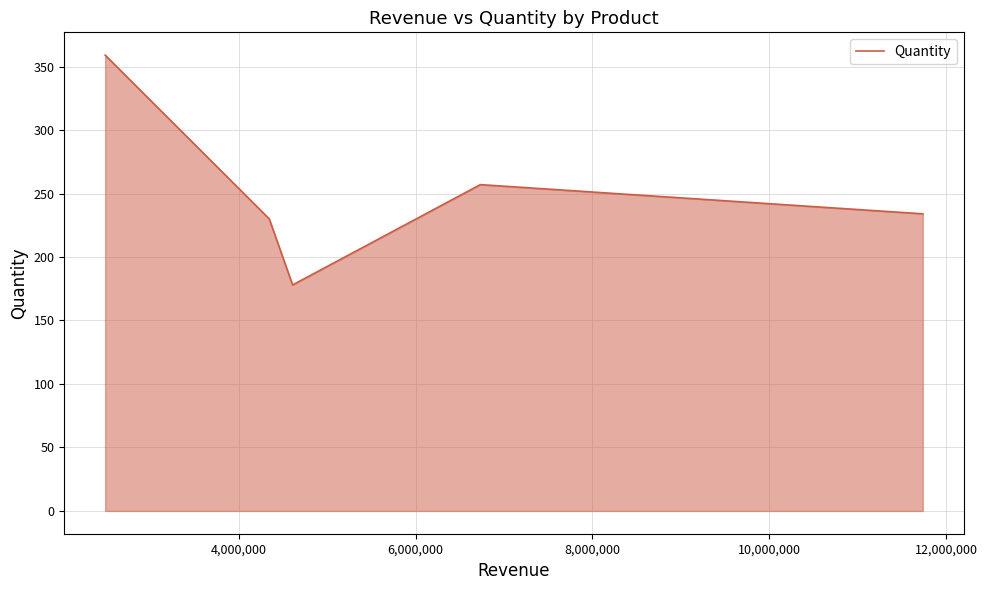

Count the number of data series in this chart.

1